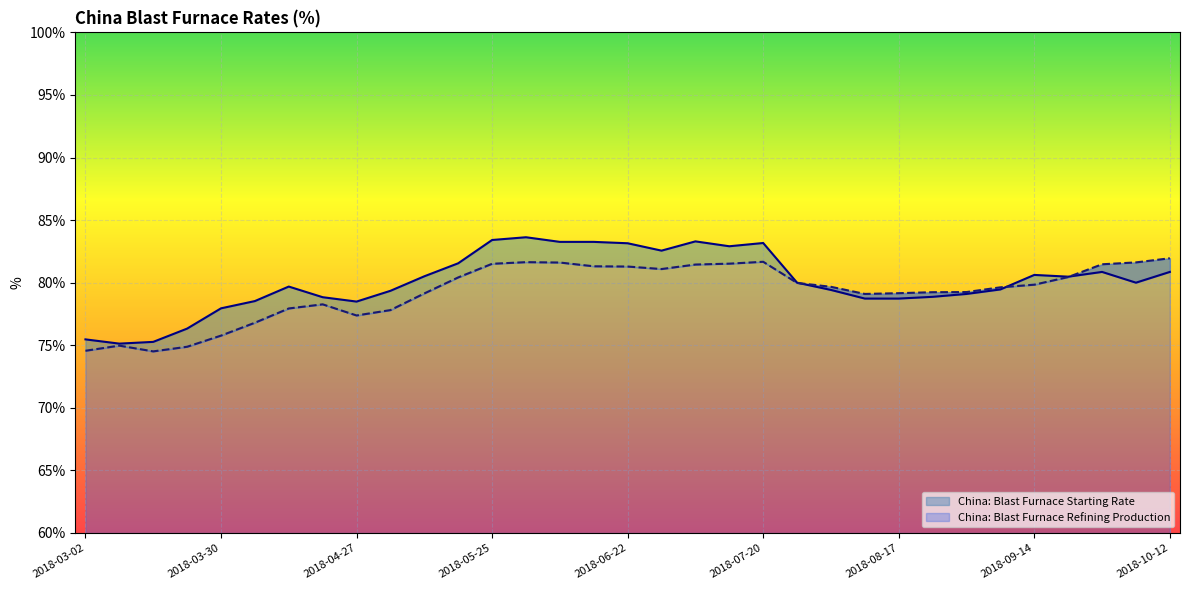

Is it true that China: Blast Furnace Refining Production equals 80.0 at 2018-07-27?

True